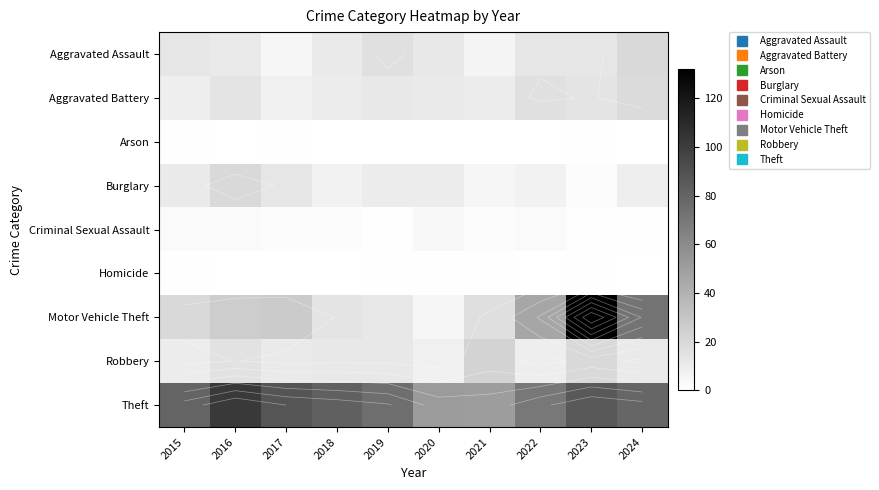

Which series has the widest spread of values?

Motor Vehicle Theft